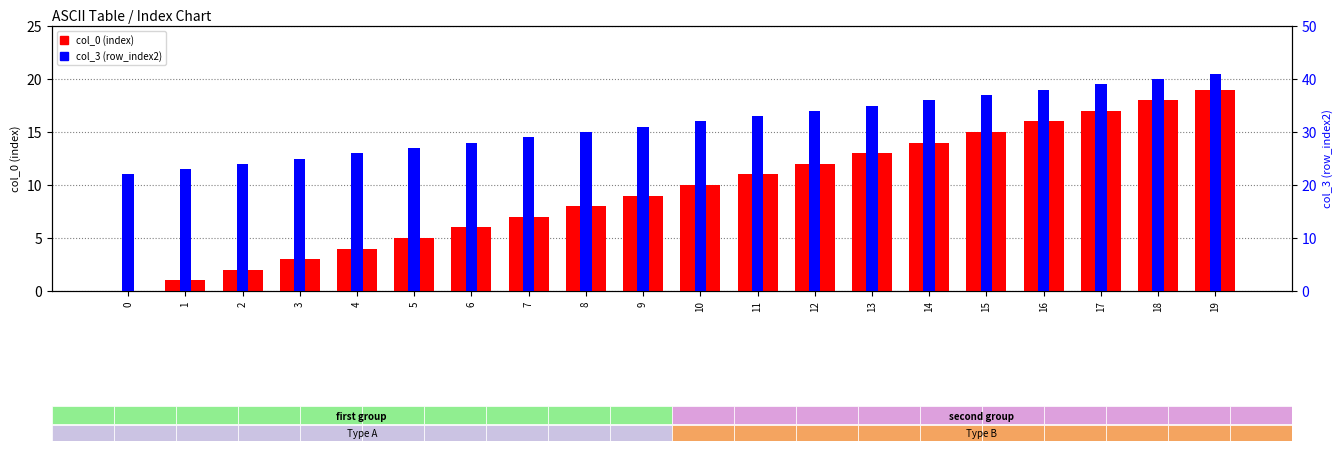

Which series has the widest spread of values?

col_0 (index)